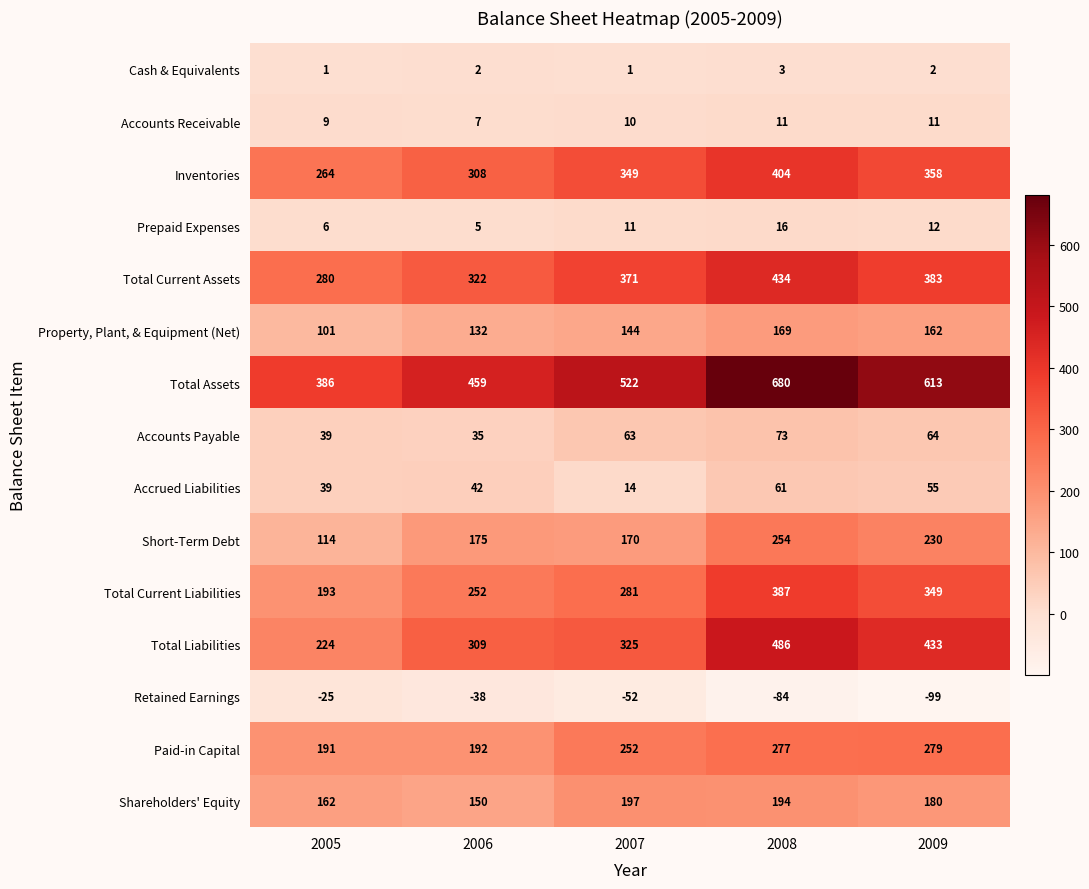

Which series has the largest range (max minus min)?

Total Assets